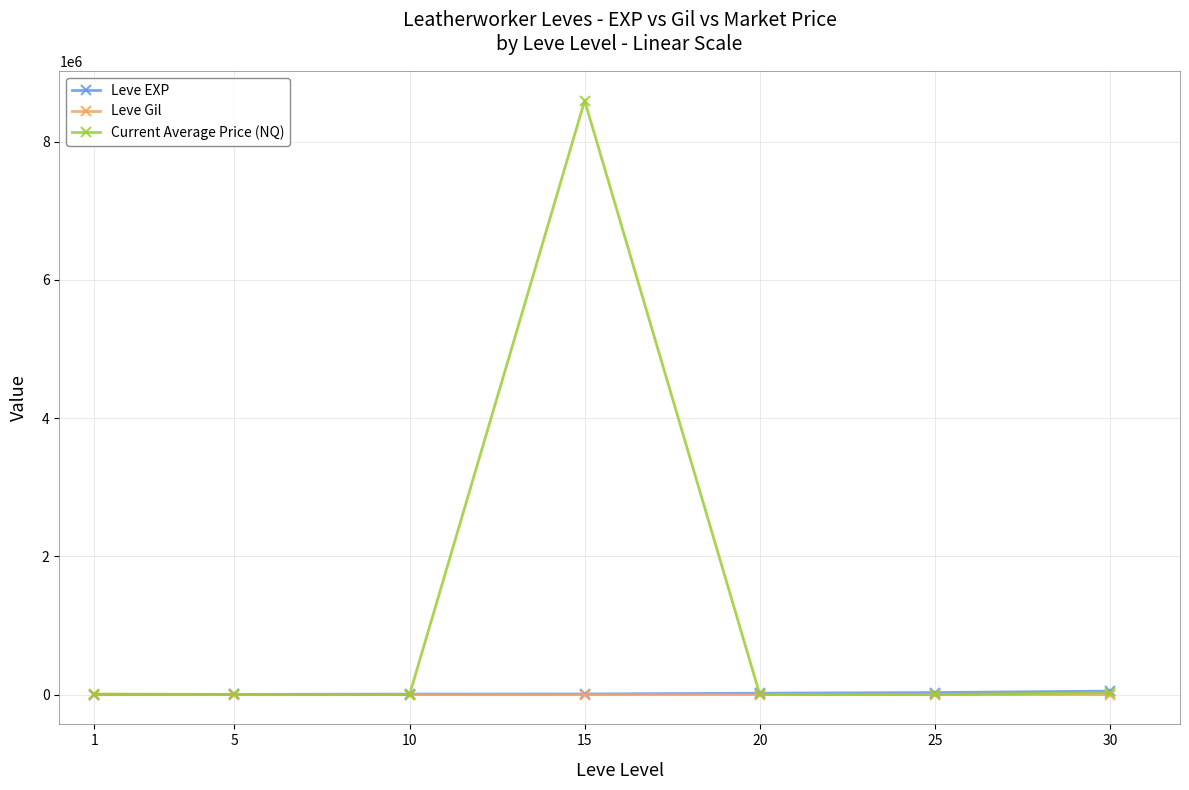

At which category is the sum across all series the highest?

15